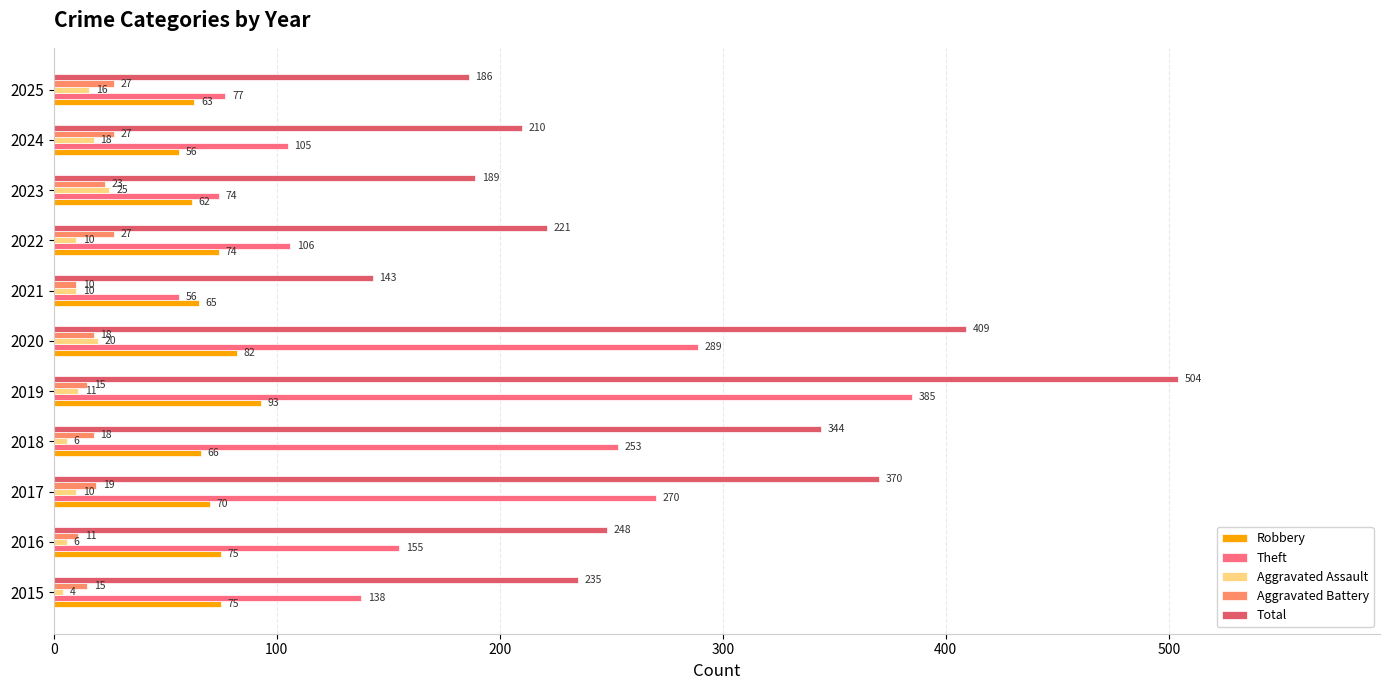

Which series has the largest total across all categories?

Total